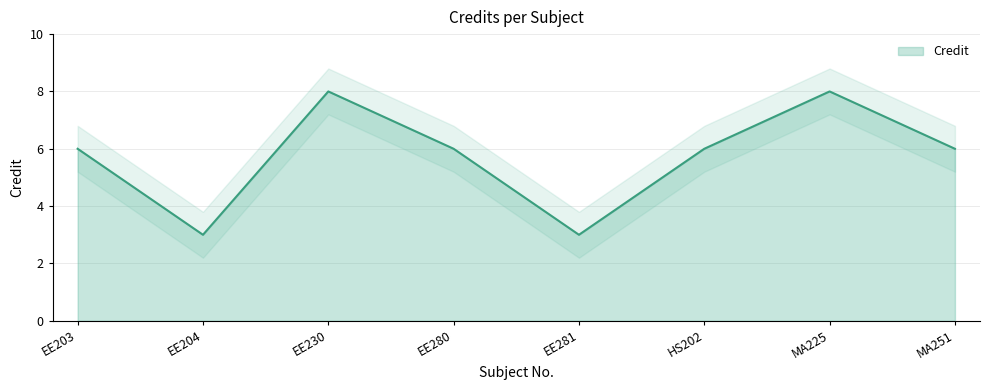

Rank the categories by value from lowest to highest.

EE204, EE281, EE203, EE280, HS202, MA251, EE230, MA225